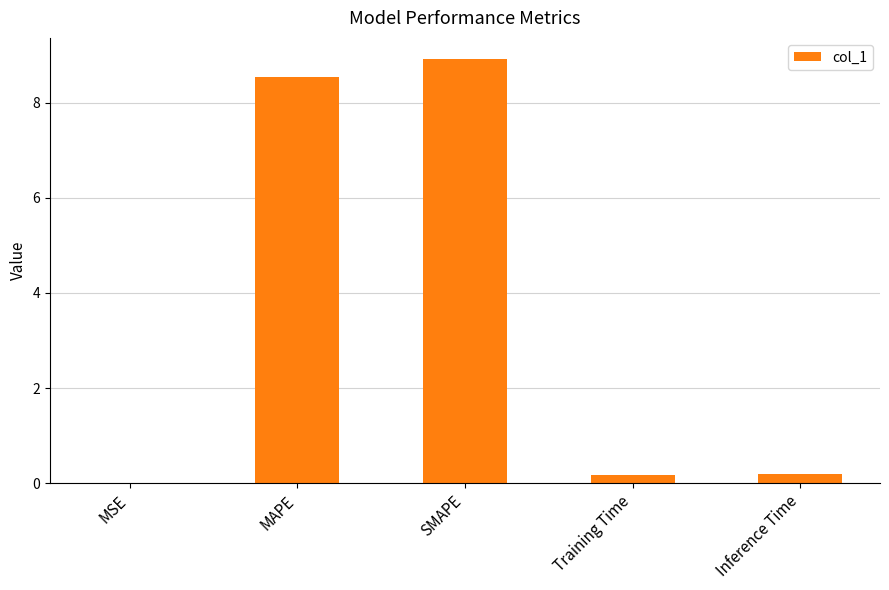

What is the average value?

3.6